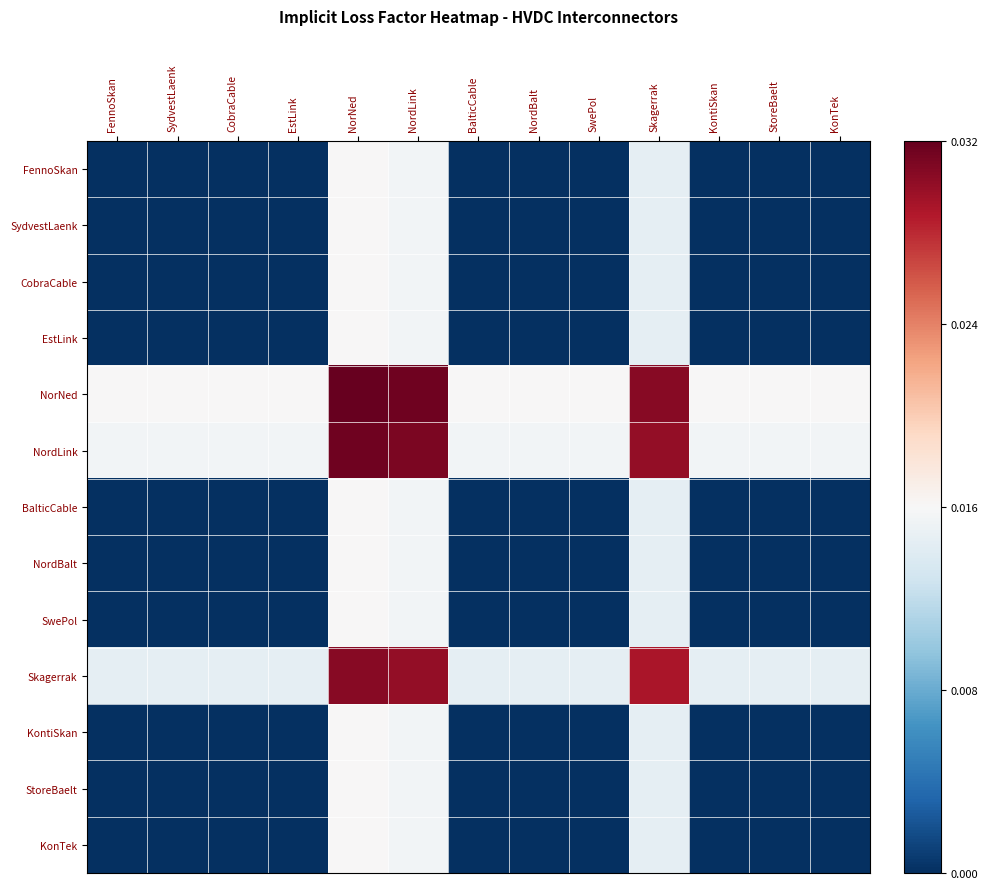

Between StoreBaelt and FennoSkan, which is larger?

StoreBaelt